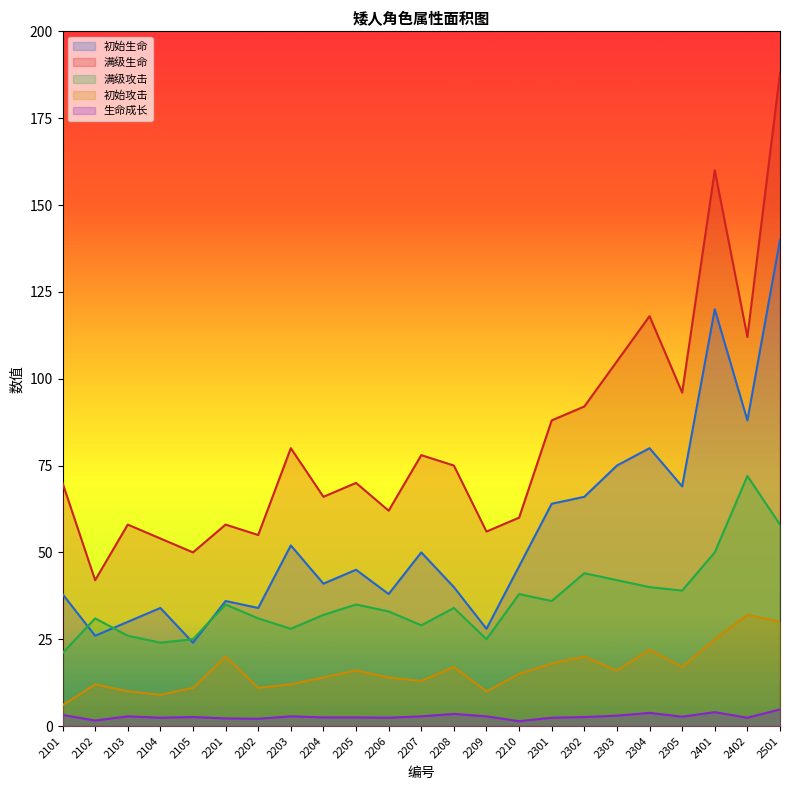

How many interior local peaks does the 初始生命 series have?

7